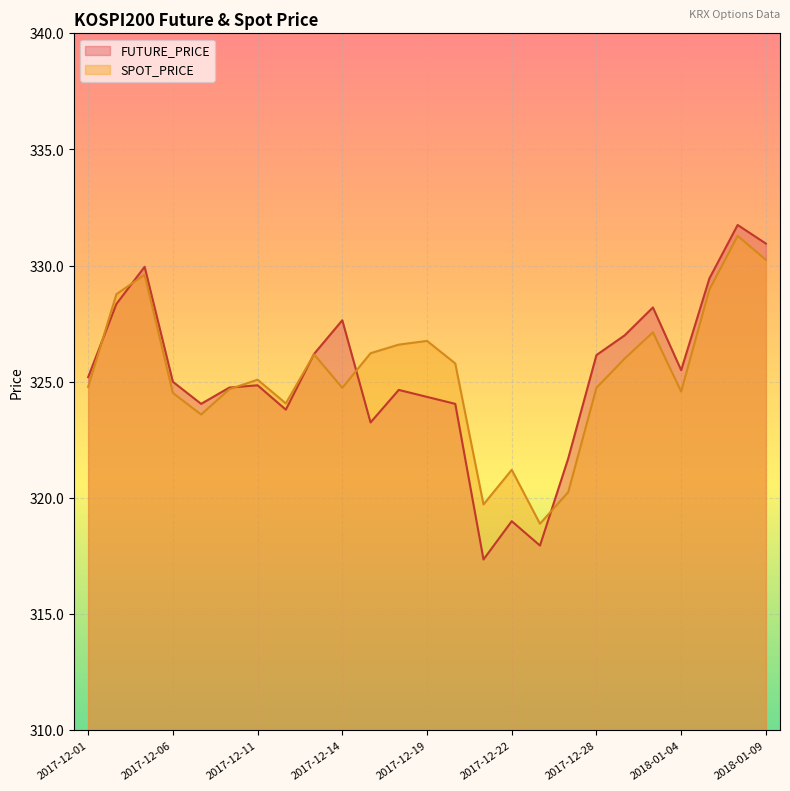

What is the spread (max minus min) of values at 2017-12-21?

2.4